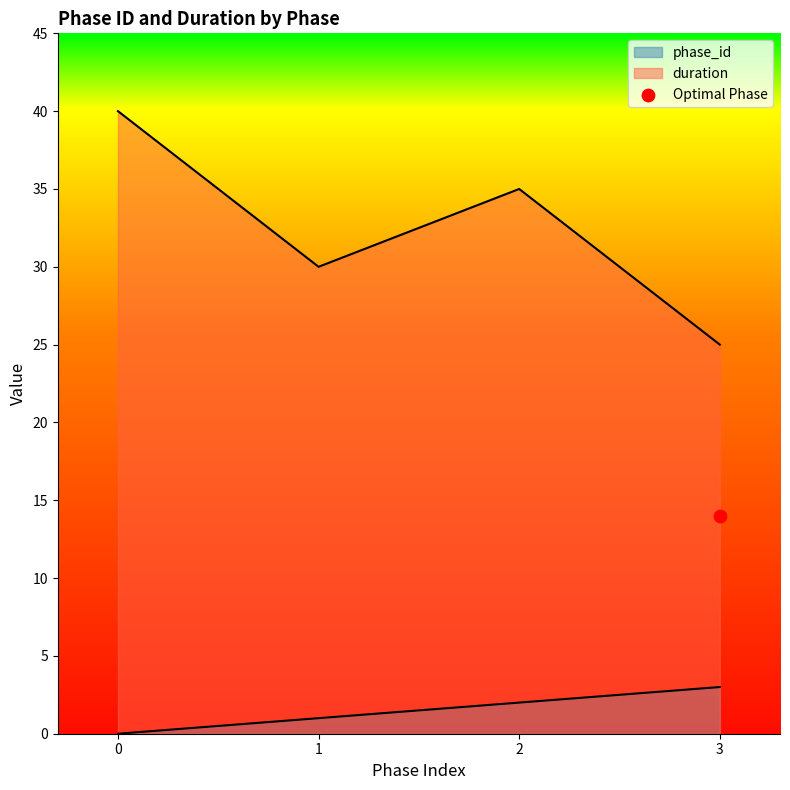

At how many categories does at least one series exceed 9?

4